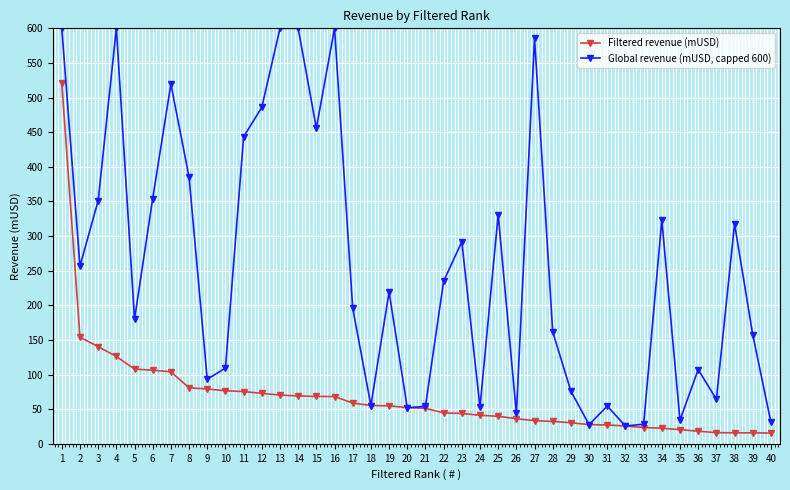

True or false: Filtered revenue (mUSD) has a value of 69.8 at 22.

False